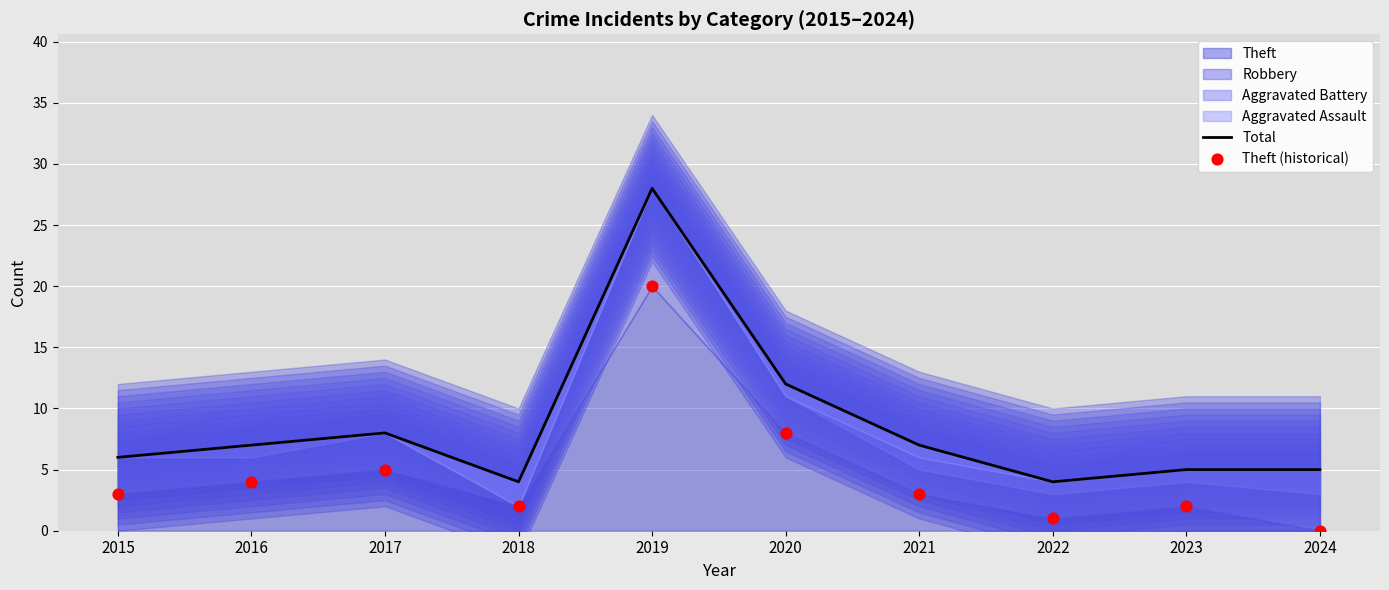

Which series reaches the minimum Y coordinate?

Theft (historical)